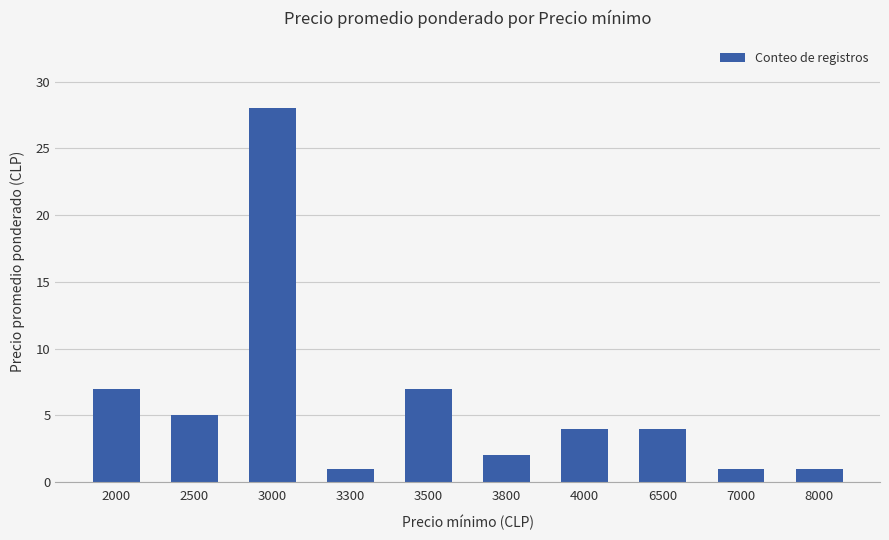

Between 3000 and 2000, which is larger?

3000